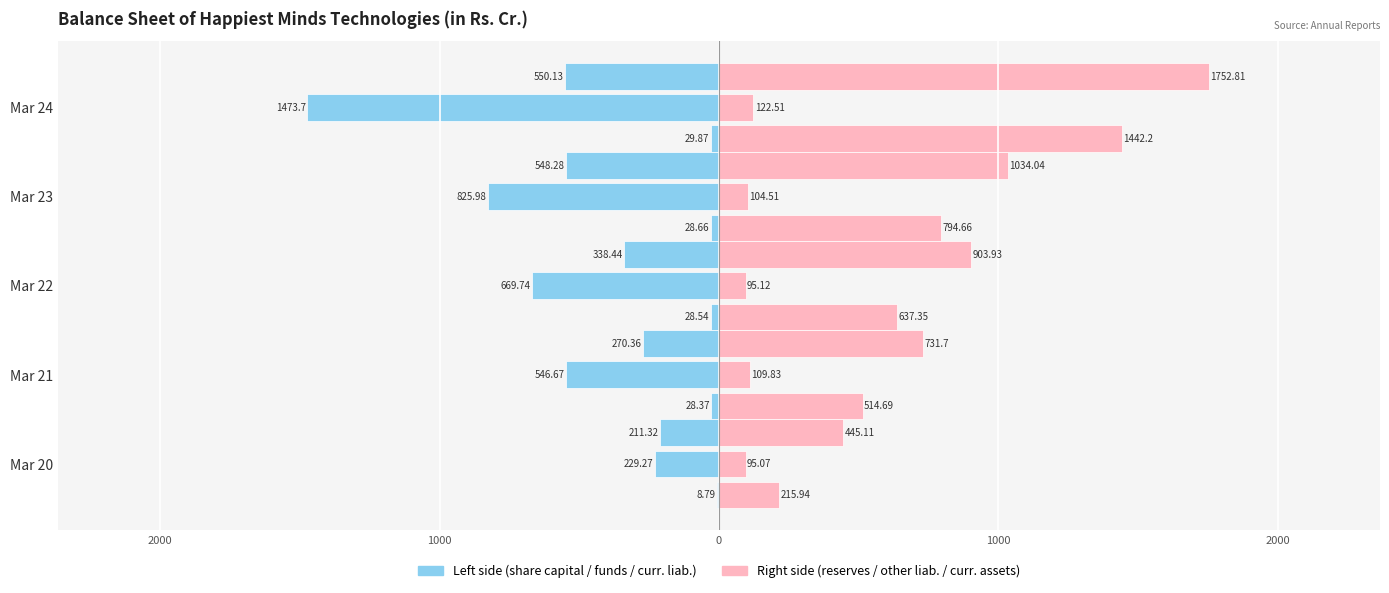

Rank the series by their maximum value, from lowest to highest.

Total share capital, Reserves and surplus